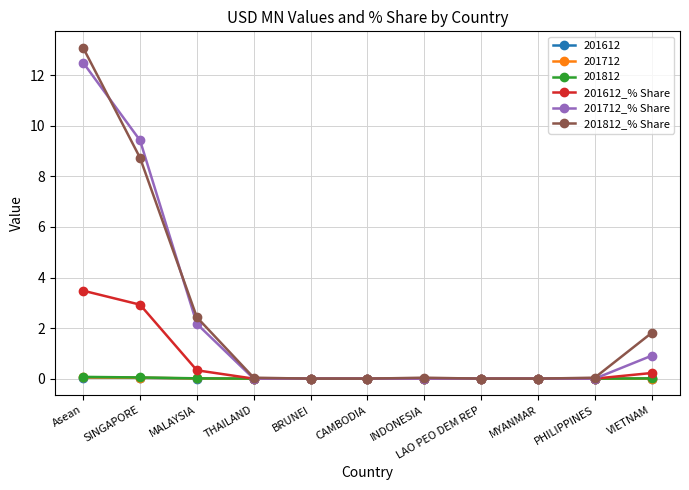

What is the sum of all 201812_% Share values?

26.2